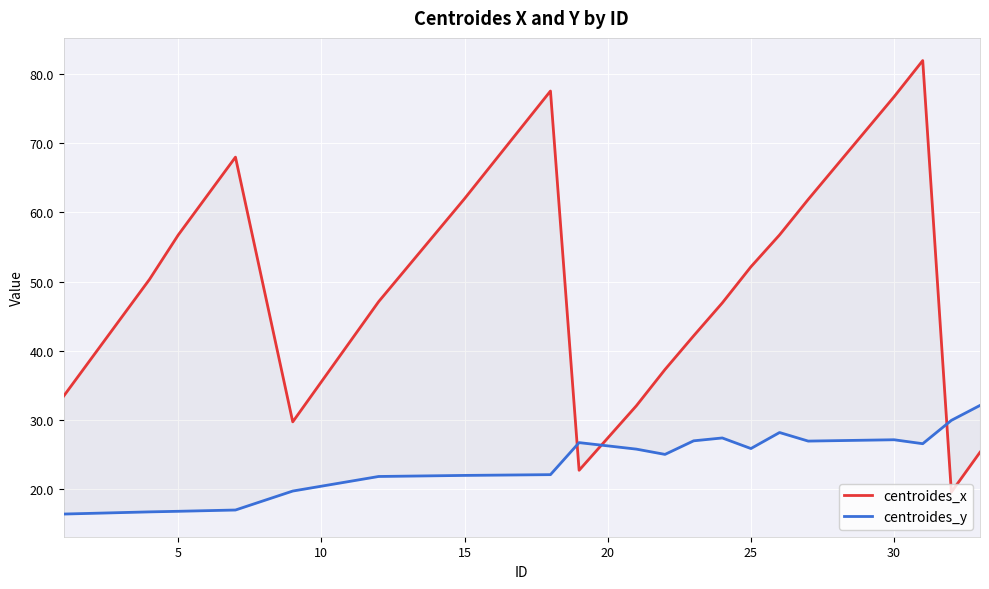

Is this an area chart (filled region under the line)?

No